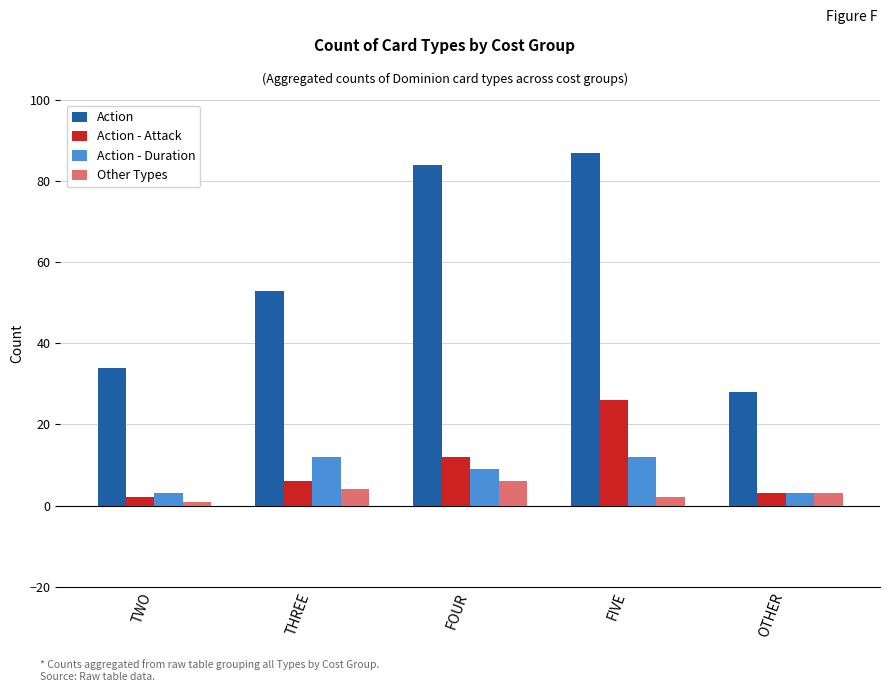

What are all the series names shown in the legend?

Action, Action - Attack, Action - Duration, Other Types